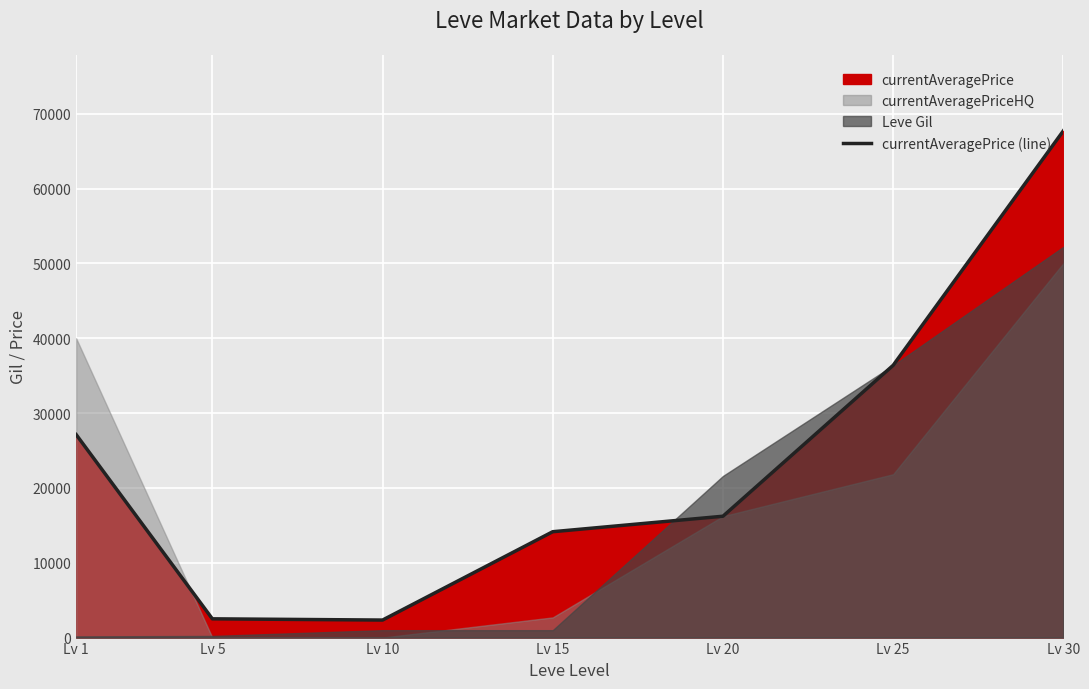

At which category does the chart reach its peak across all series?

Lv 30